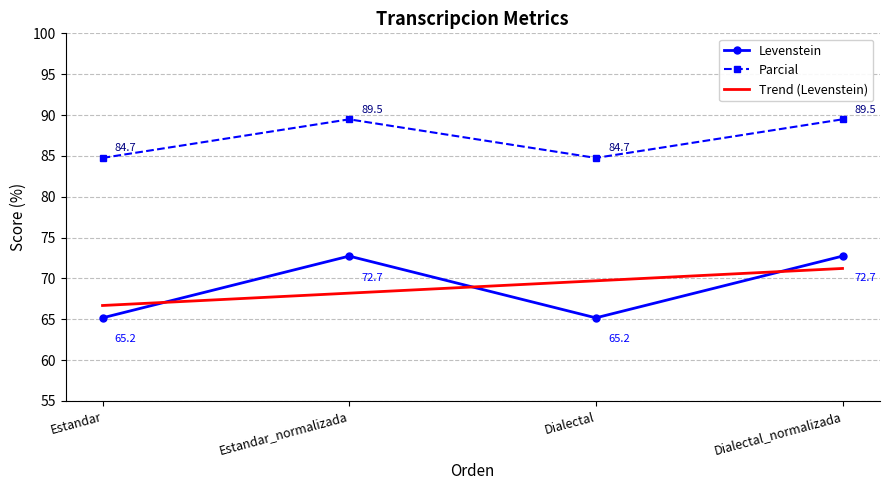

What is the value of the Parcial point at the 1st from the left?

84.7